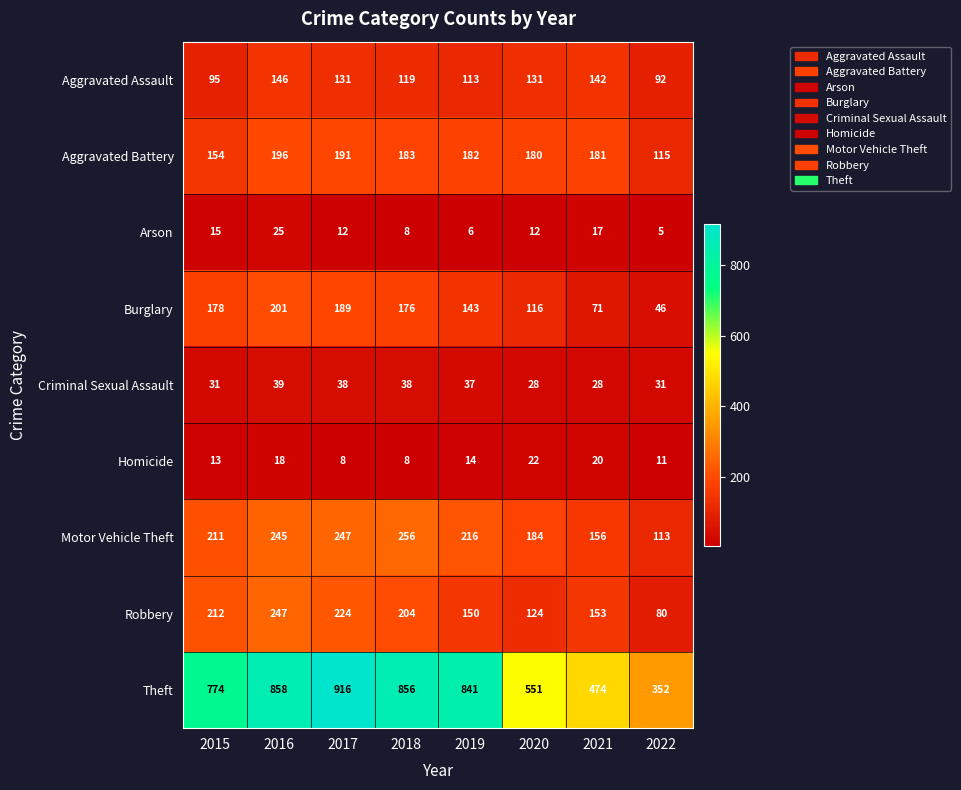

At how many categories does at least one series exceed 742?

5